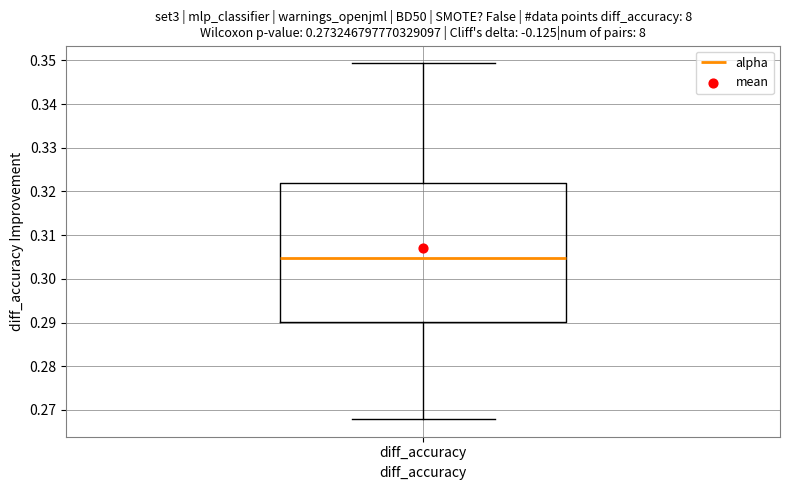

Where does the upper whisker of the box for diff_accuracy end on the y-axis? The values are not printed on the chart, so give them approximately, as read against the axis.

0.349